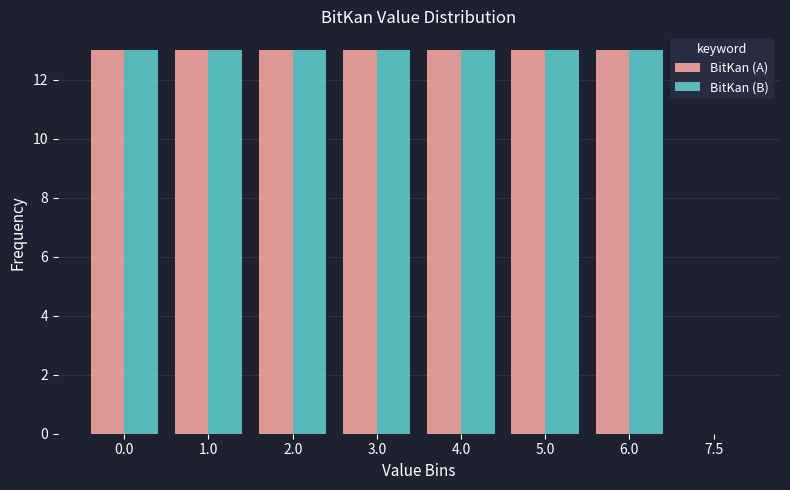

What is the total value across all series at 1.0?

26